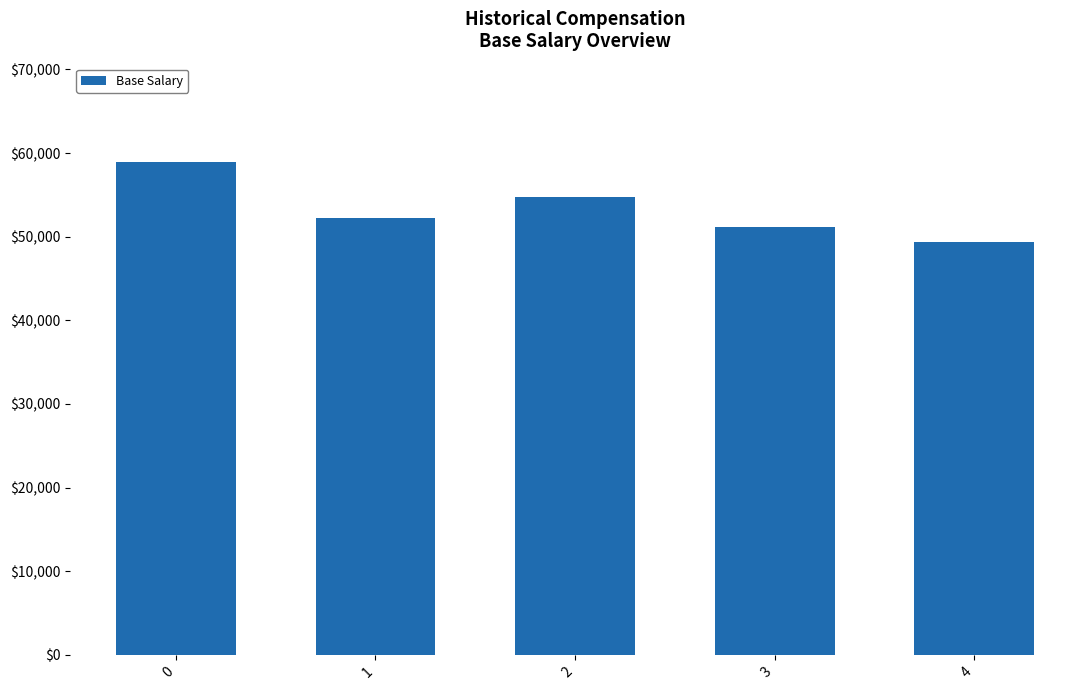

How many categories are shown in the chart?

5